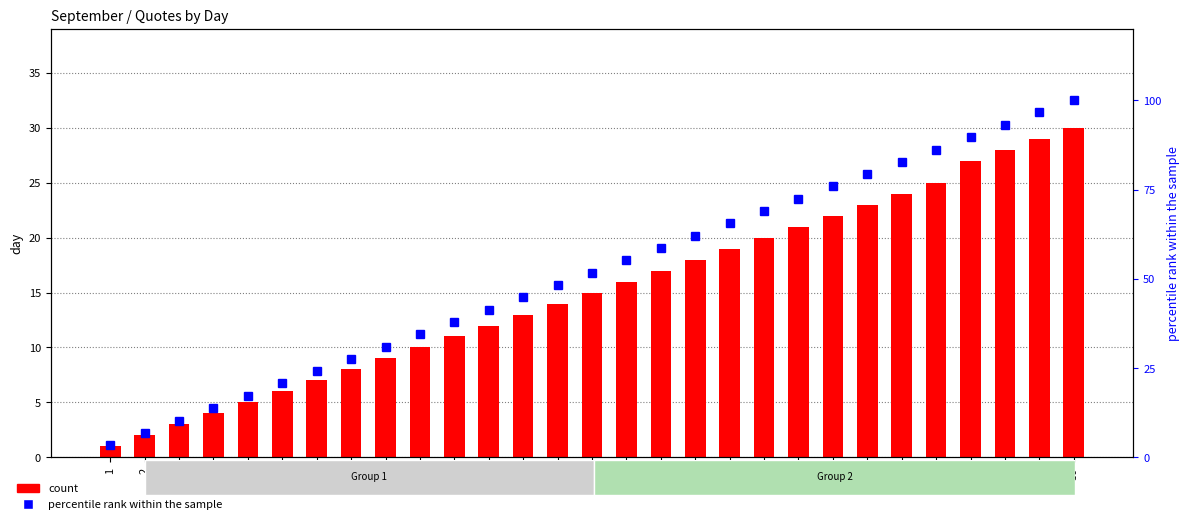

How many distinct data groups are displayed?

2